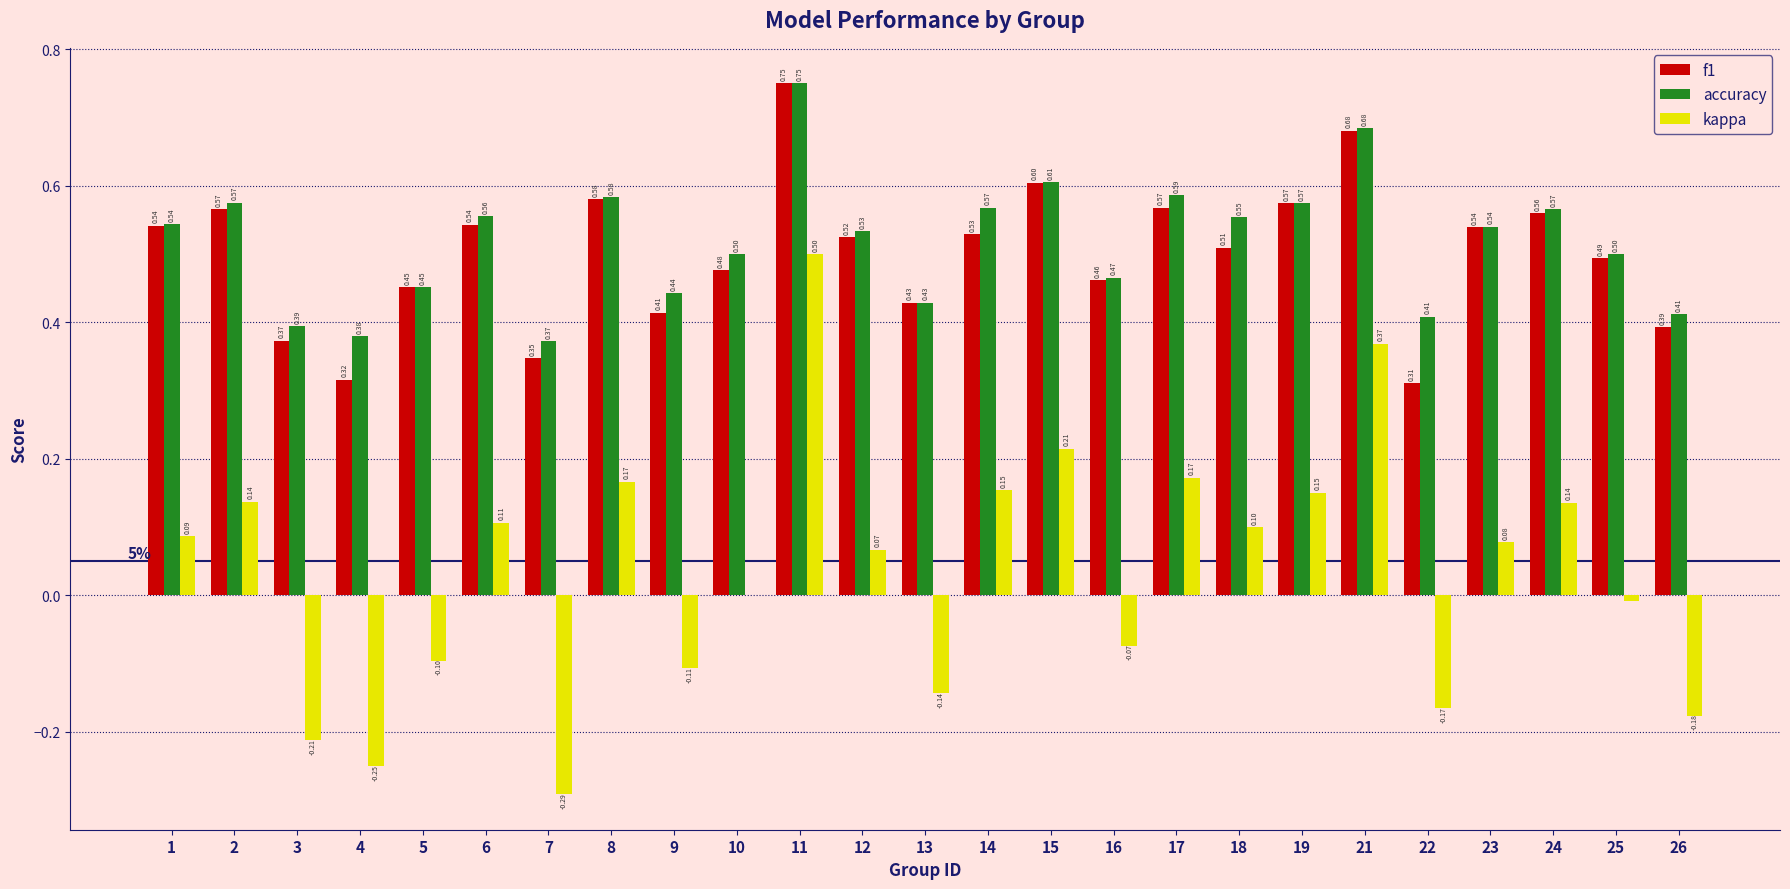

Which category has the highest value in the f1 series?

11